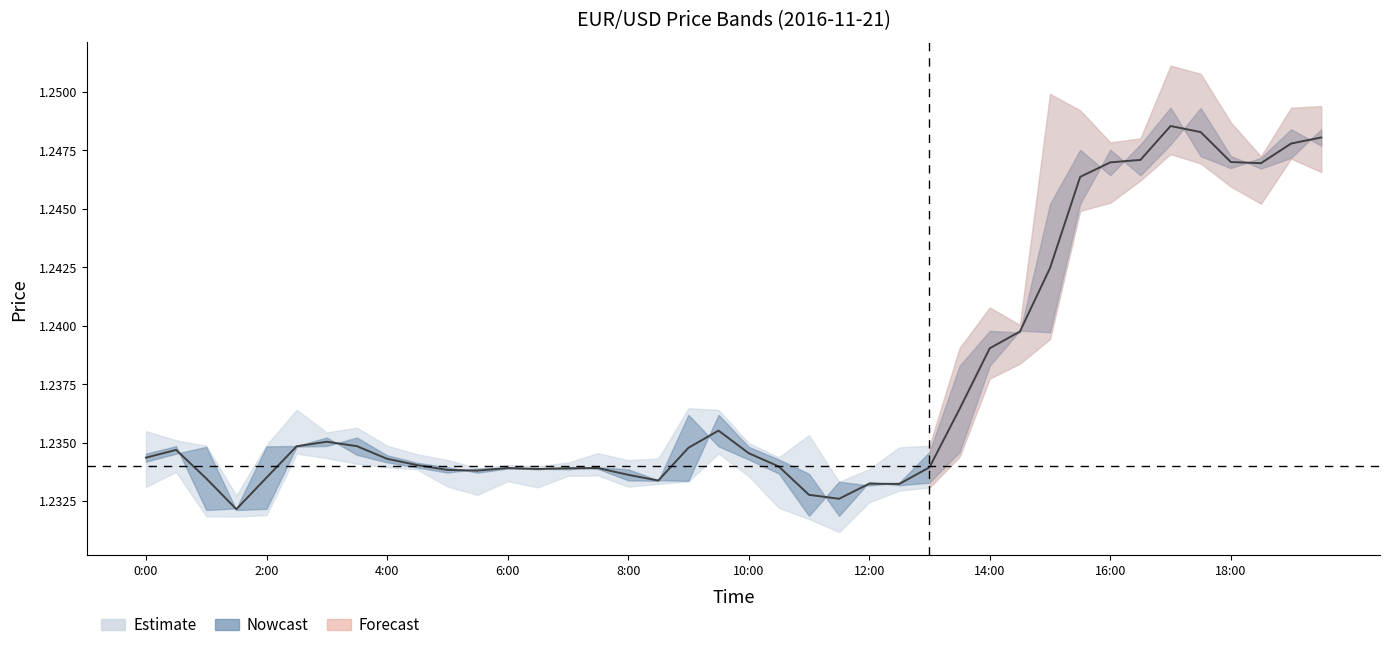

What is the sum of all values?

49.5